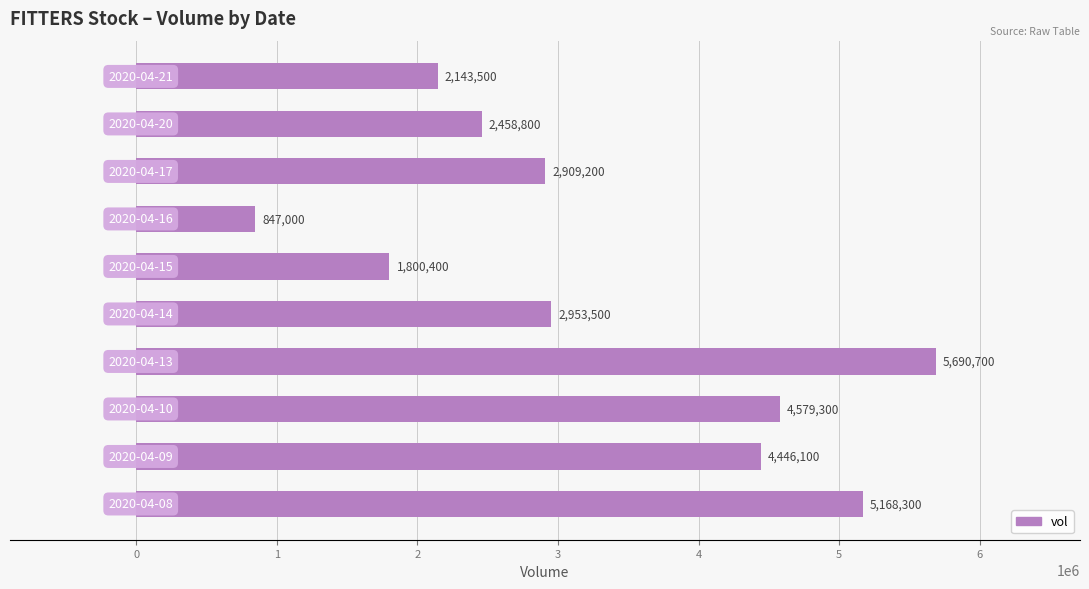

Reading bottom to top, extract all data points from this chart.

5168300	4446100	4579300	5690700	2953500	1800400	847000	2909200	2458800	2143500